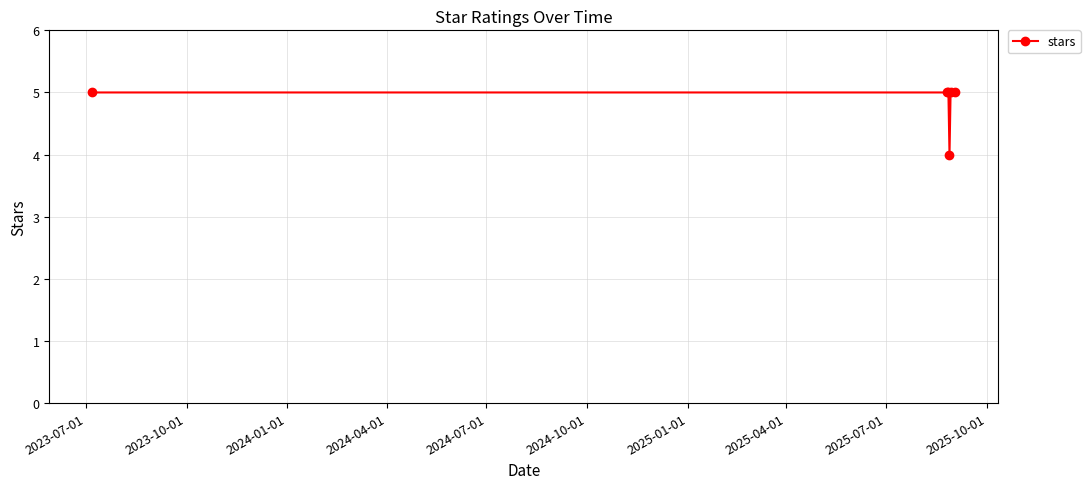

What is the sum of all values?

29